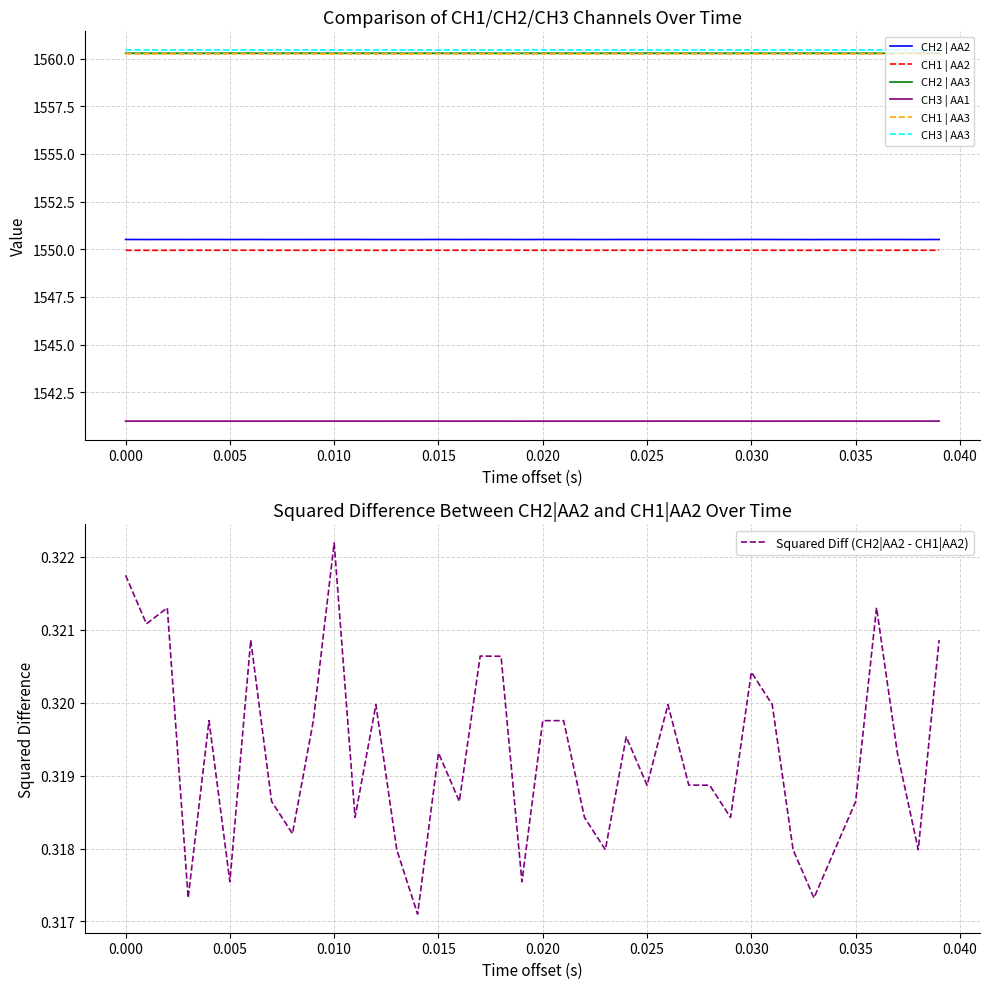

True or false: CH1 | AA2 and CH2 | AA2 cross at least once.

False